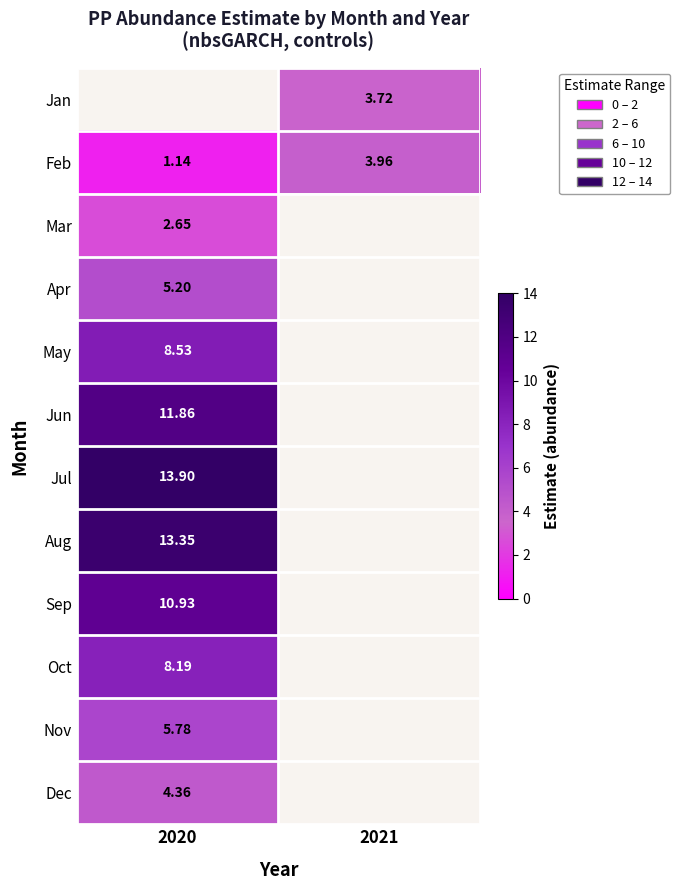

Rank the categories by Dec value from lowest to highest.

2020, 2021